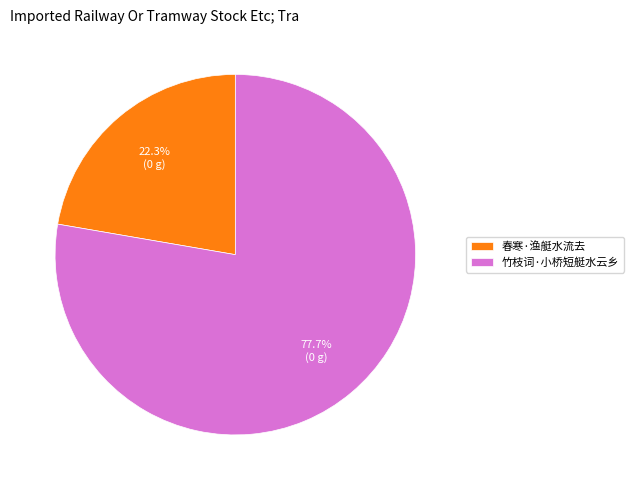

The 竹枝词·小桥短艇水云乡 slice represents 67% of the pie. True or false?

False